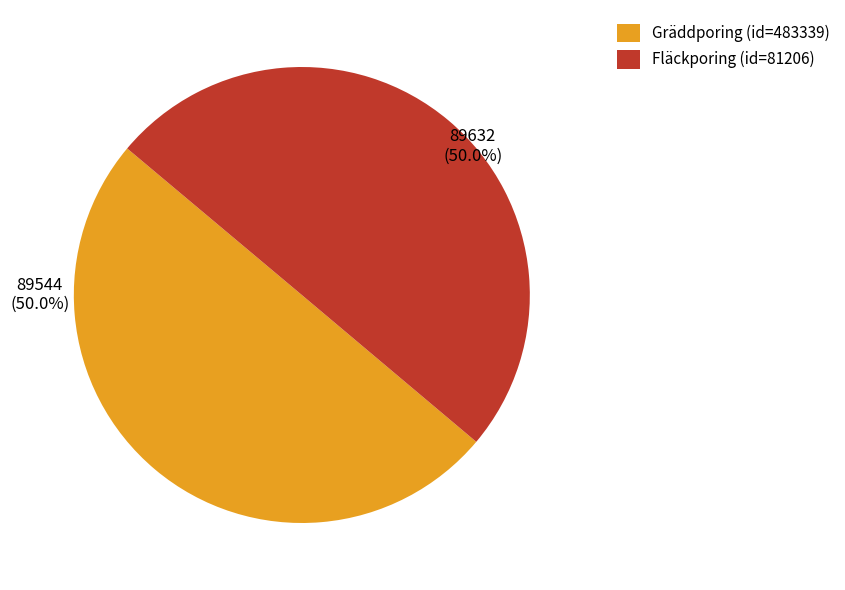

Is the sum of Fläckporing (id=81206) and Gräddporing (id=483339) greater than half?

Yes